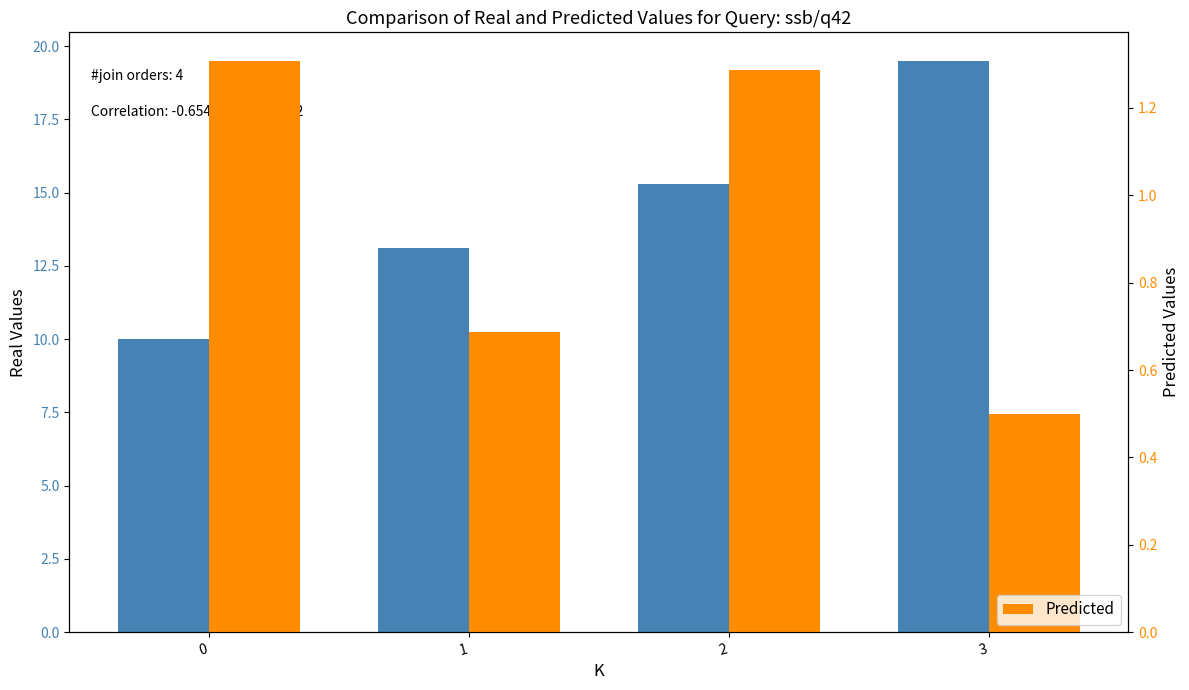

At how many categories does at least one series exceed 14?

2